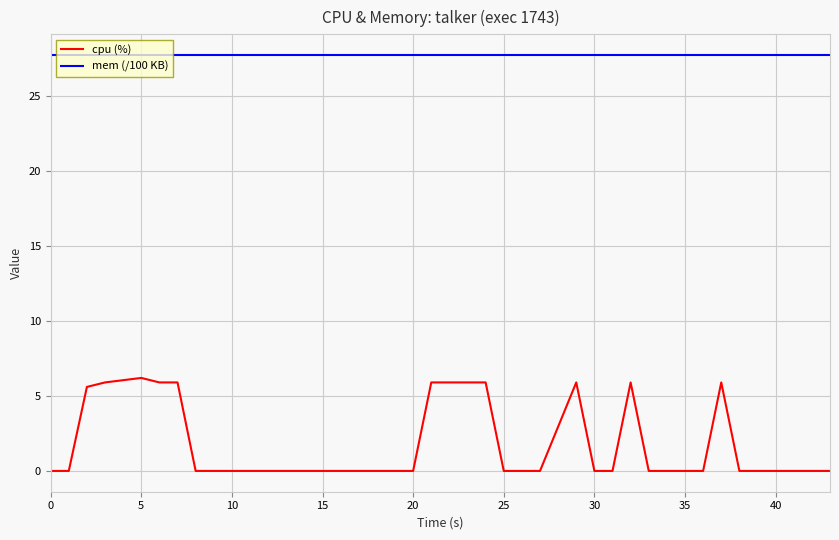

Which series has the largest total across all categories?

mem (/100 KB)